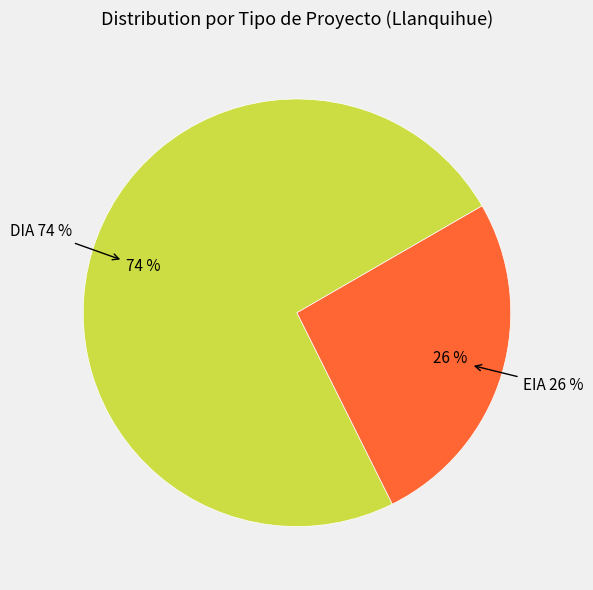

How many segments does this pie chart have?

2